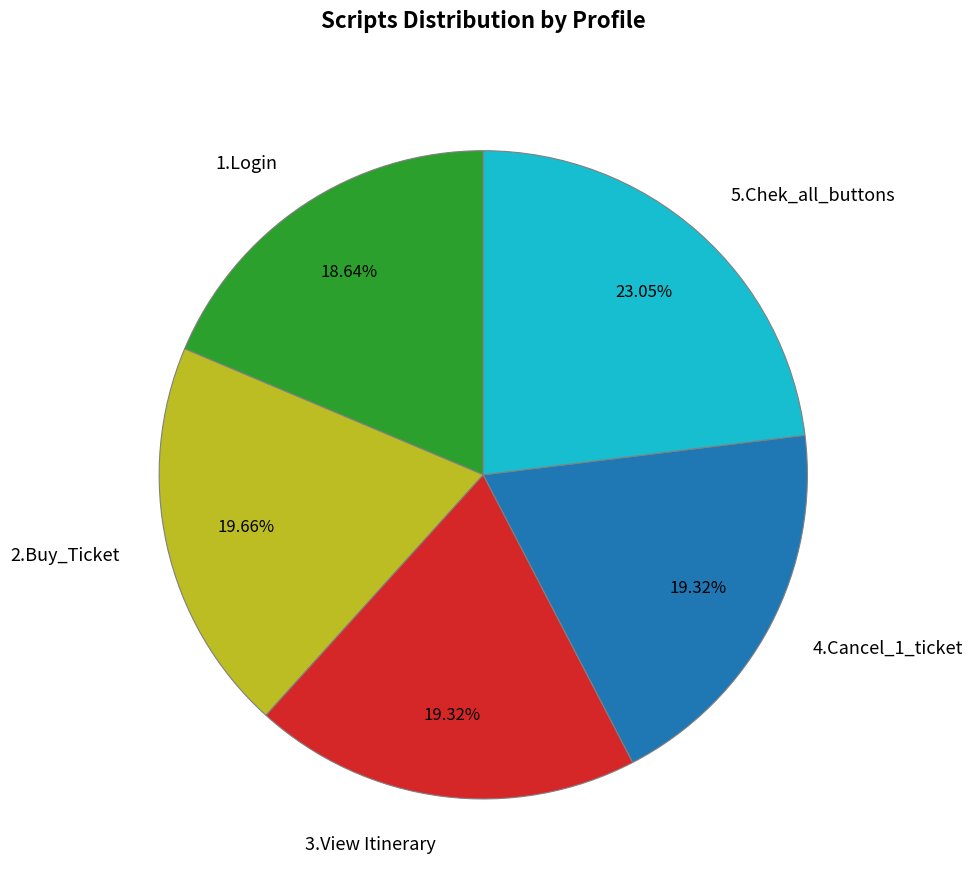

Is there a majority slice in this chart?

No